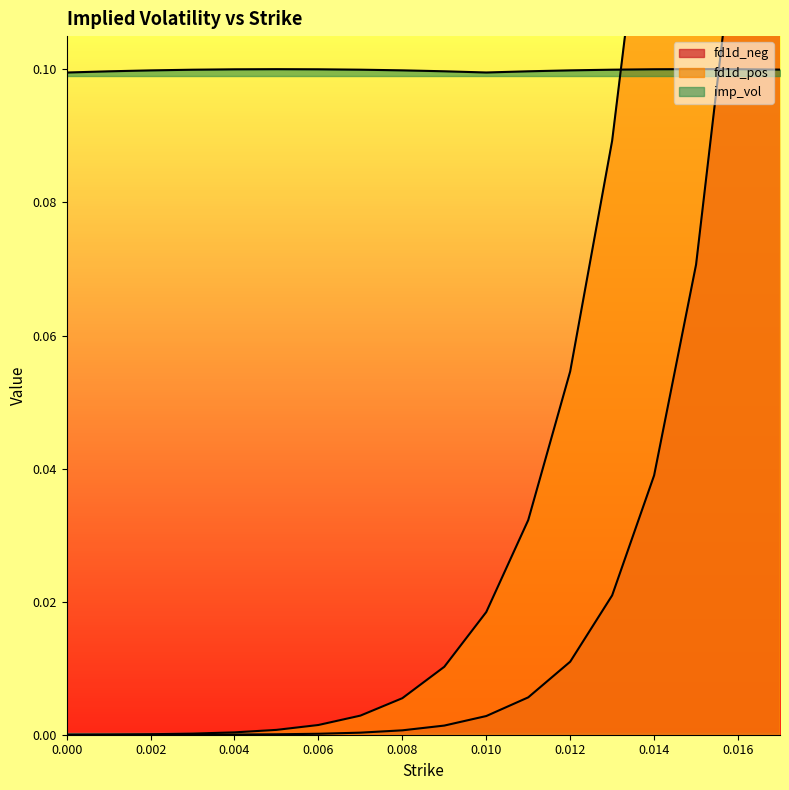

Where do imp_vol and fd1d_pos first cross each other?

0.013 and 0.014